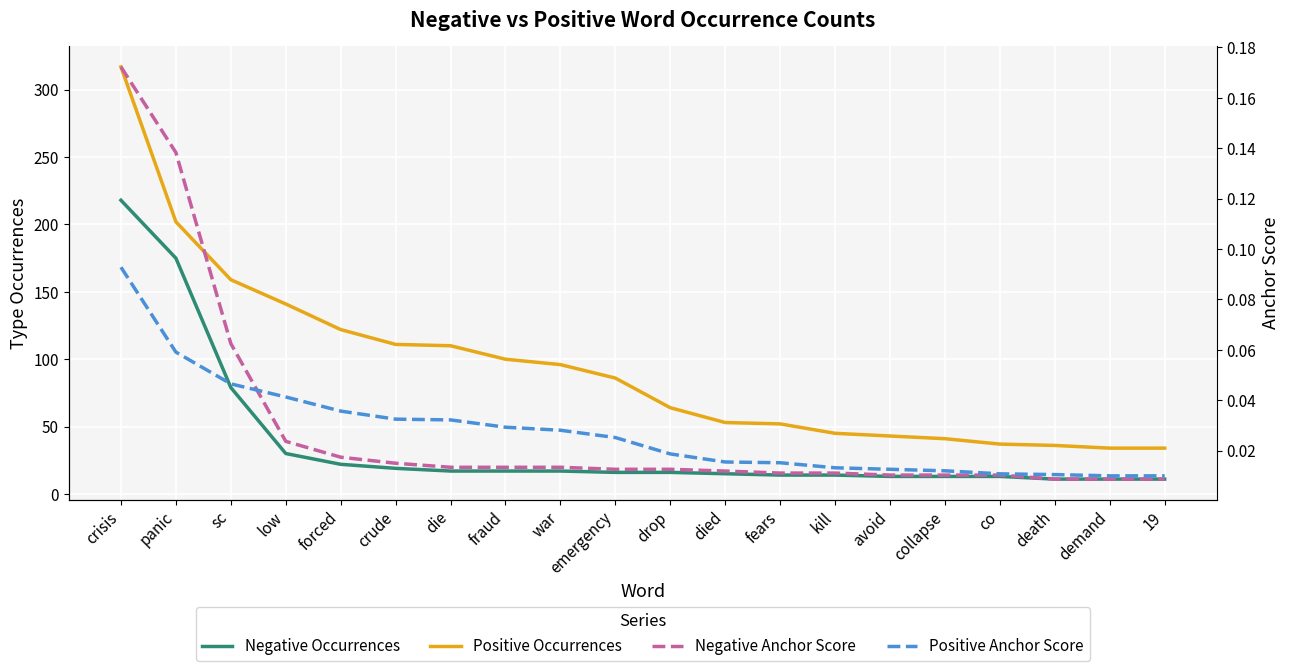

What is the difference between the second highest and second lowest values in the Negative Anchor Score series?

0.1